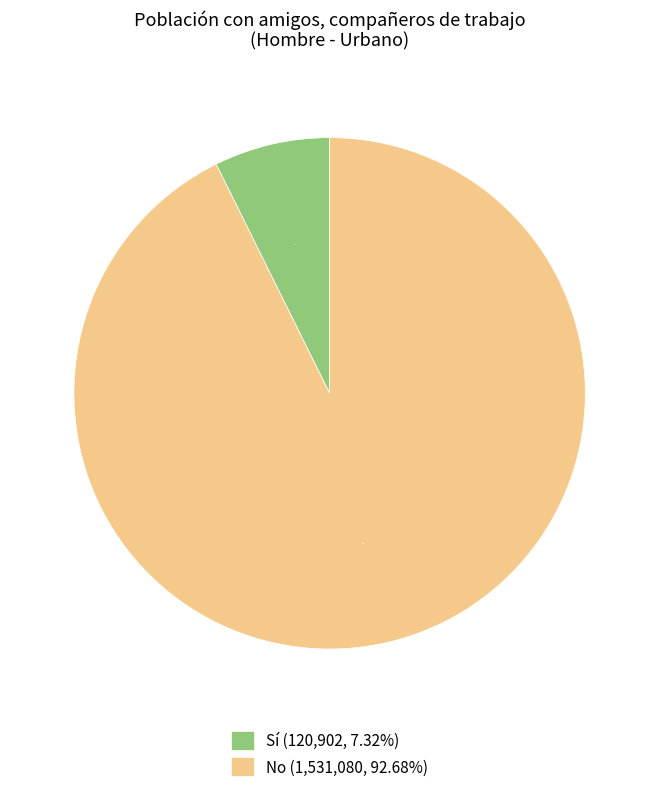

Between Sí (120,902, 7.32%) and No (1,531,080, 92.68%), which is larger?

No (1,531,080, 92.68%)